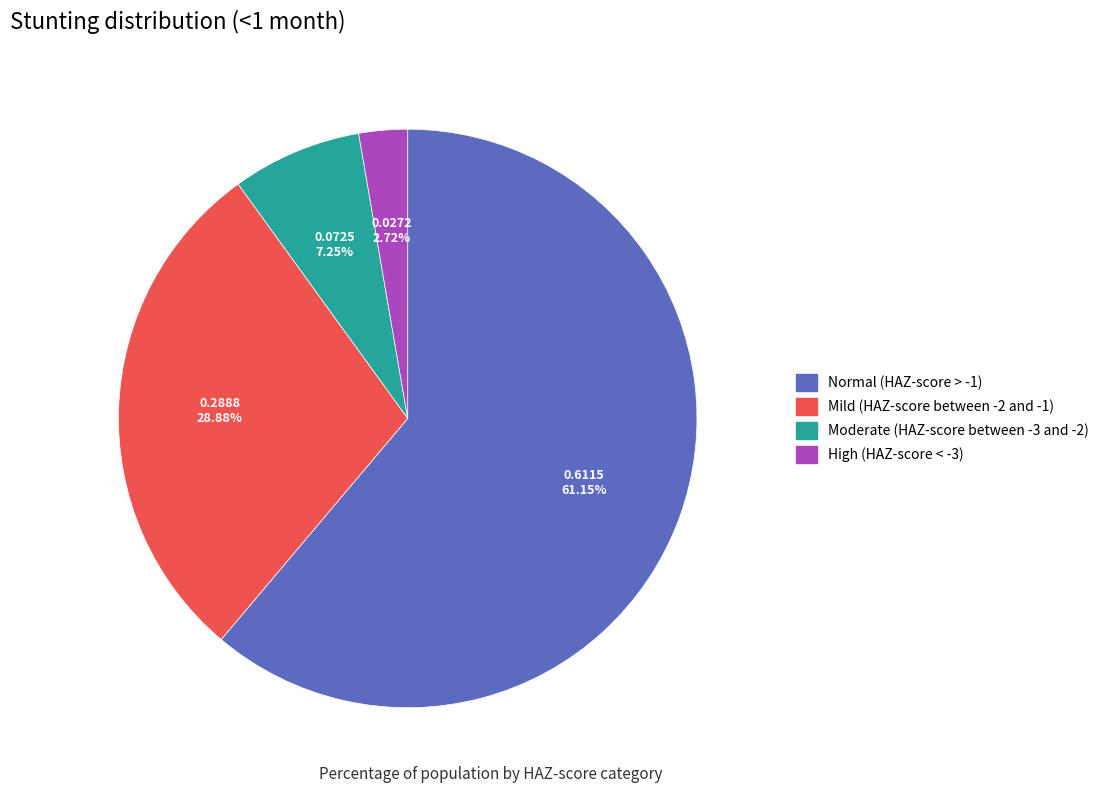

To the nearest percent, what percentage of the pie is Moderate (HAZ-score between -3 and -2)?

7%